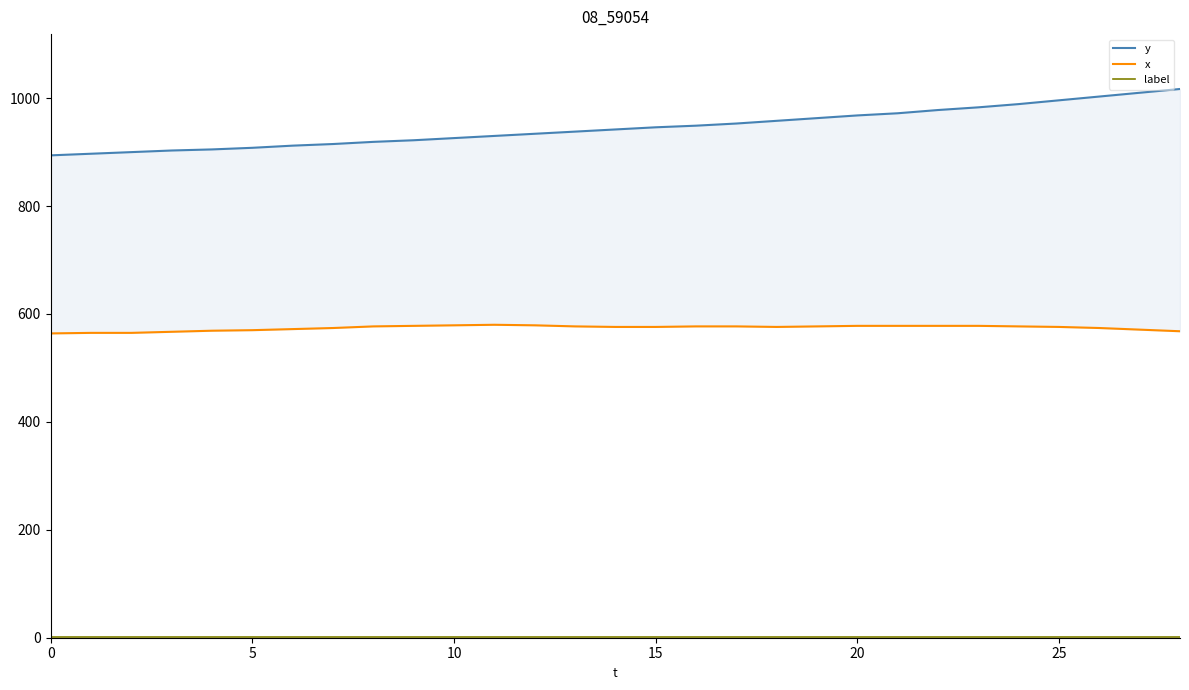

What is the minimum value shown in the chart?

1